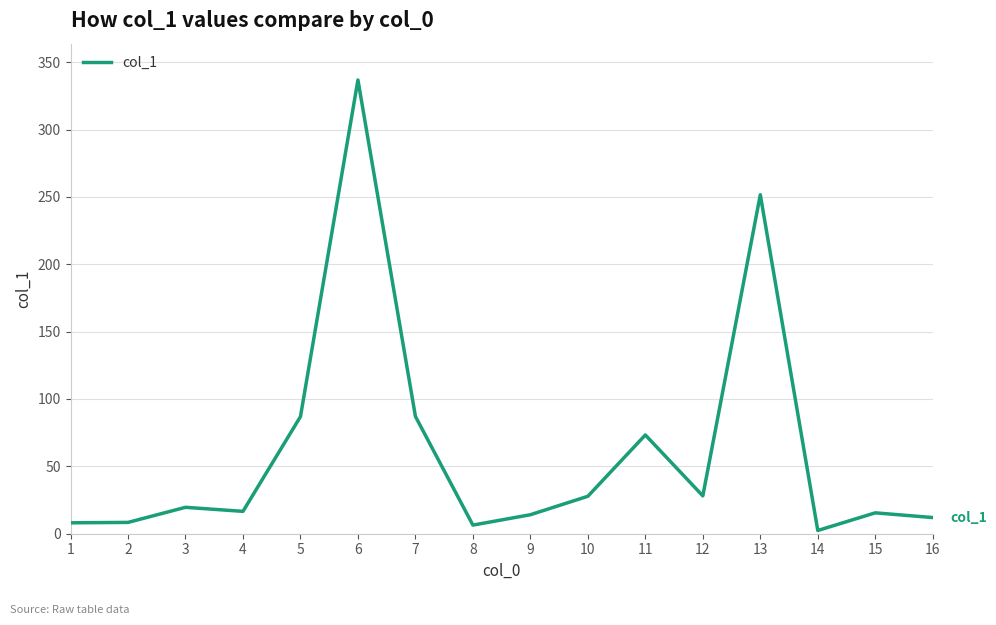

Count the number of values greater than 19.

8